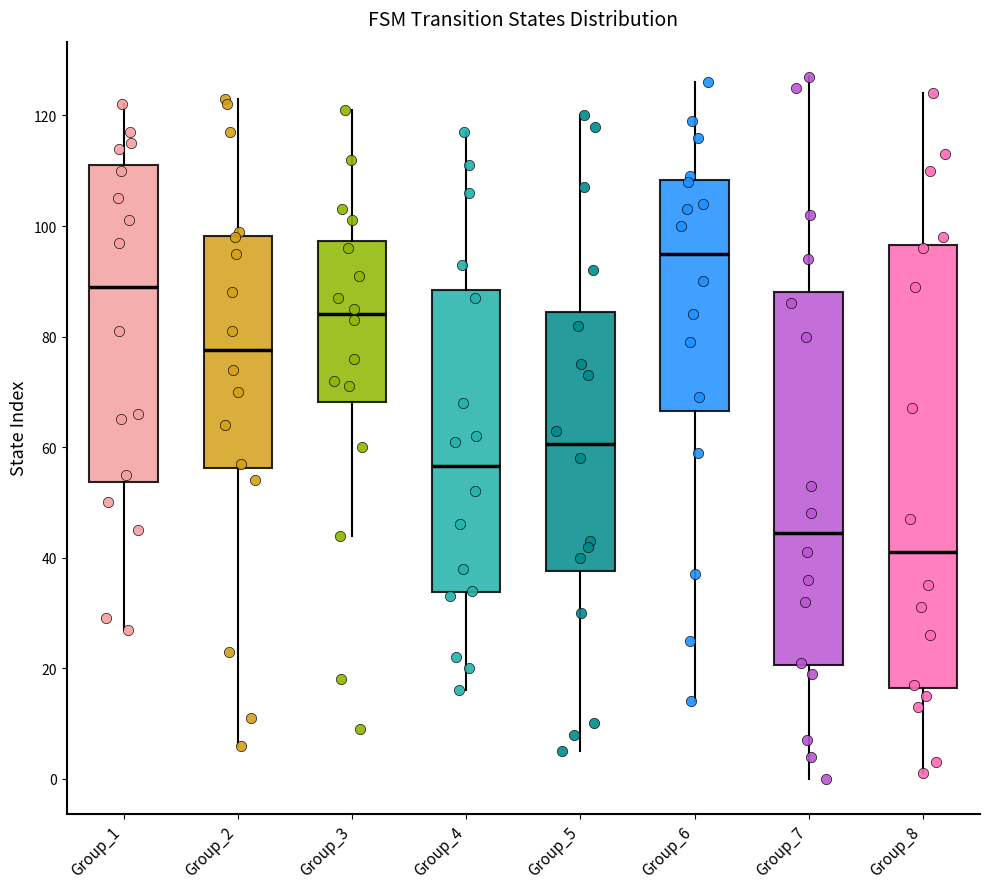

Which box is the tallest, from its lower edge to its upper edge?

Group_8